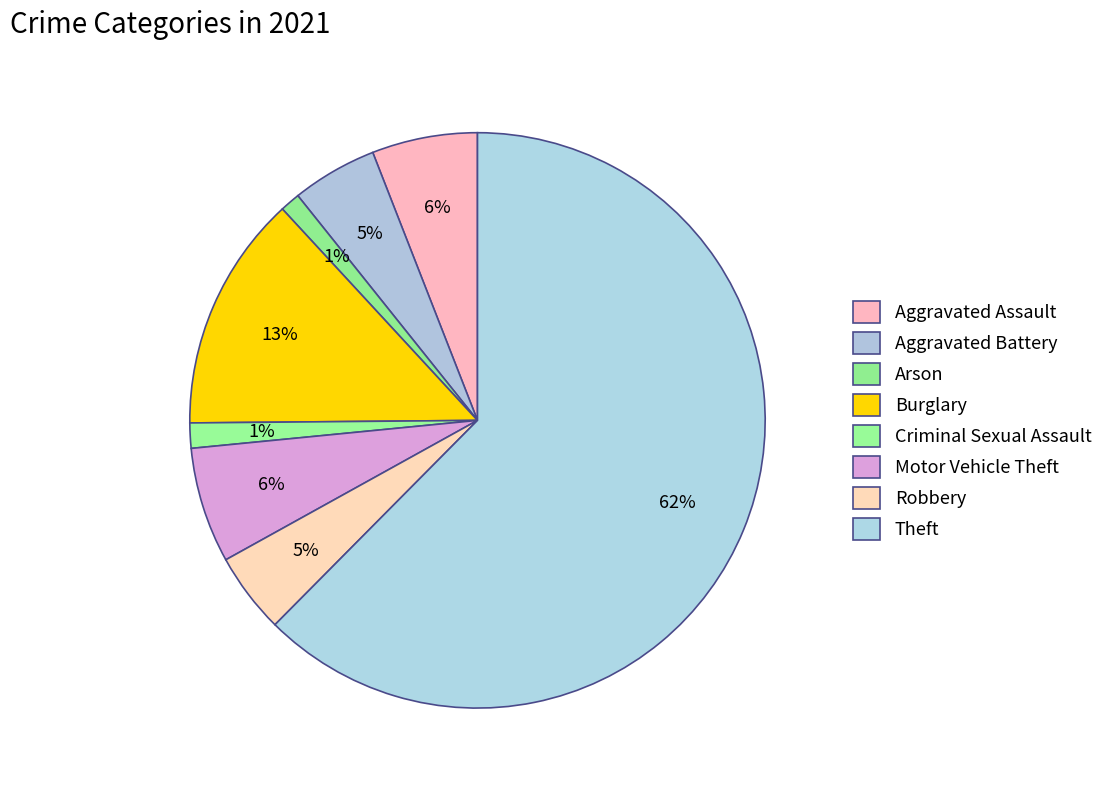

How many segments does this pie chart have?

8